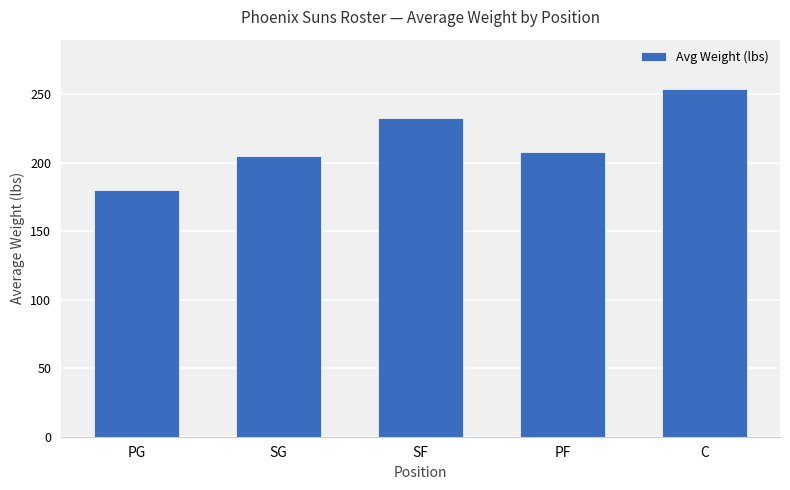

Reading right to left, transcribe all the data shown in this chart.

C=253.7	PF=208.0	SF=232.8	SG=205.0	PG=180.3